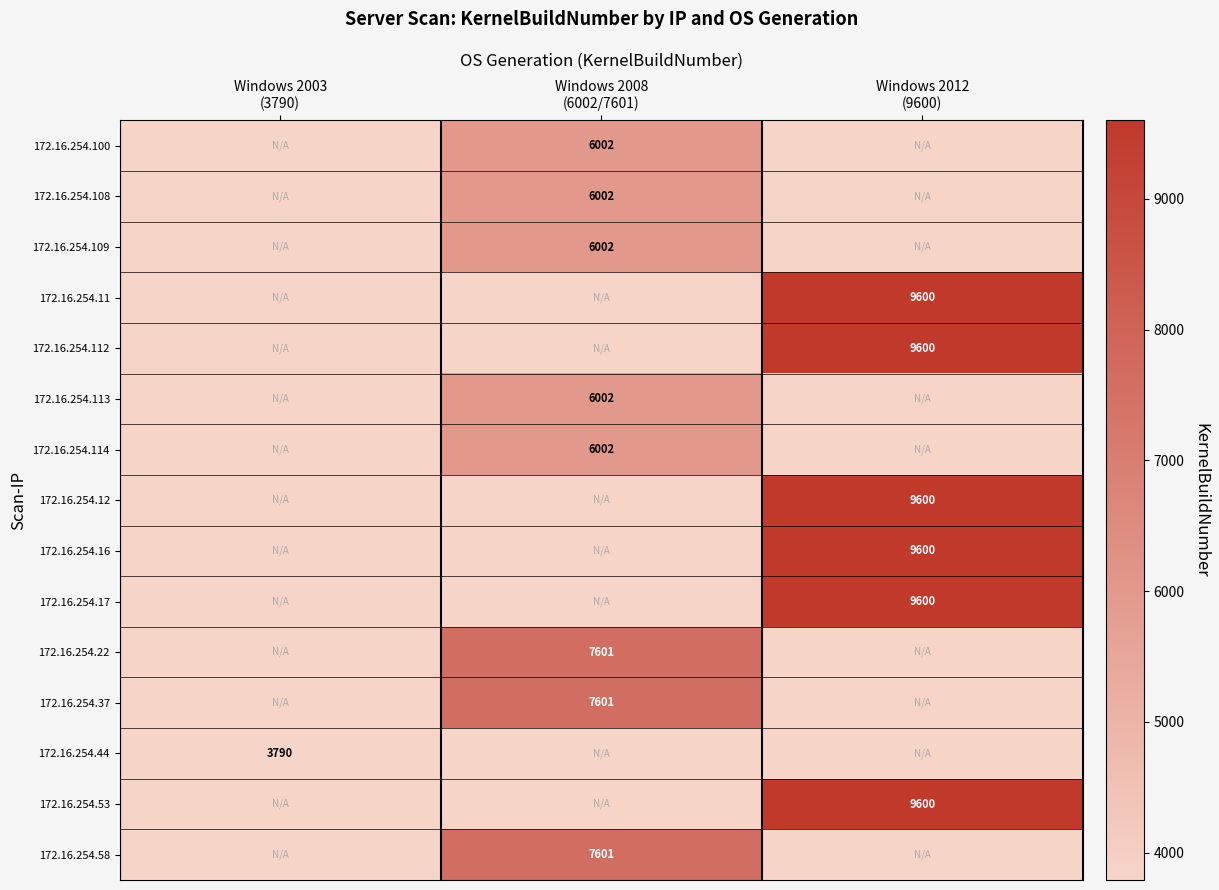

Which series has the largest range (max minus min)?

172.16.254.11